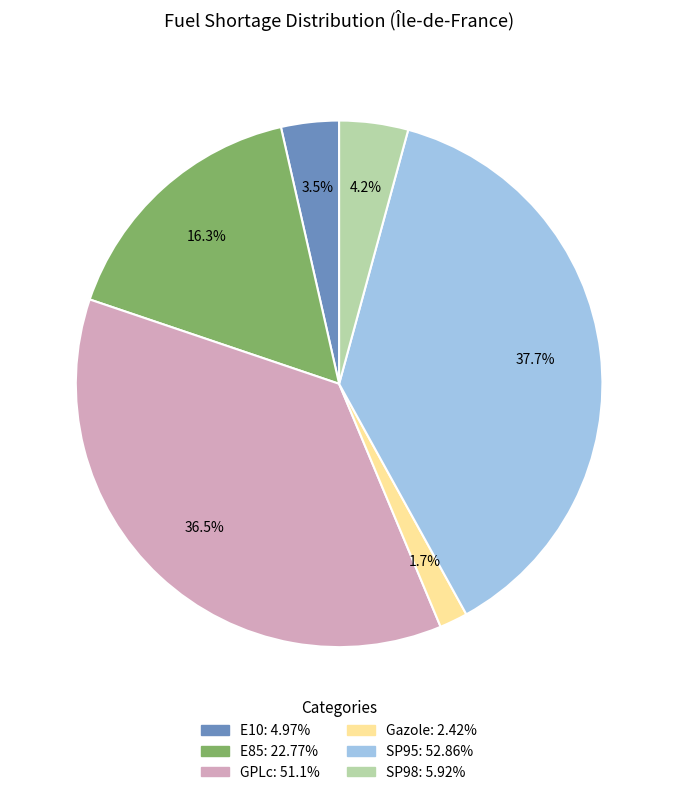

To the nearest percent, what portion does E85 represent?

16%